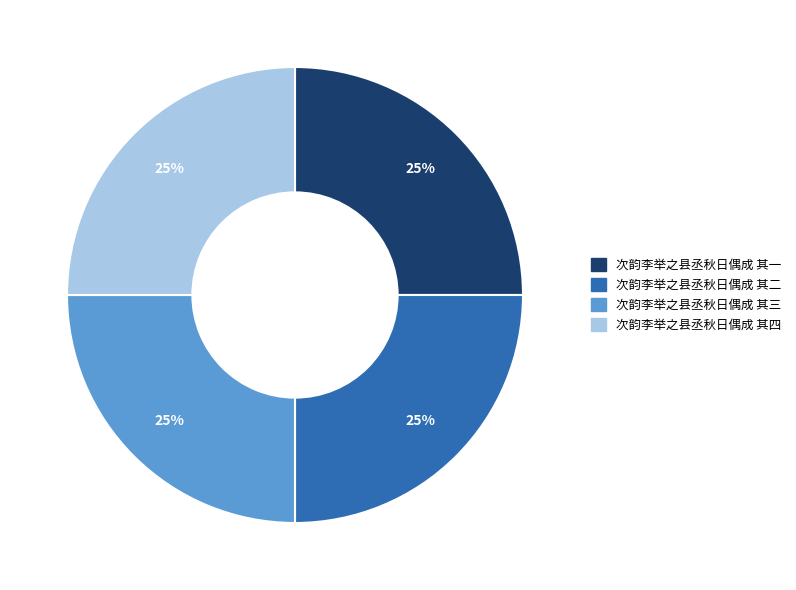

What percentage is the 次韵李举之县丞秋日偶成 其三 slice, to the nearest percent?

25%